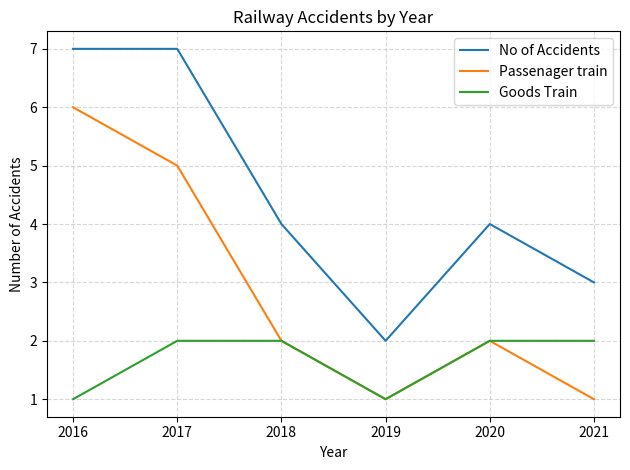

Reading left to right, extract all data points from this chart.

No of Accidents: 2016=7	2017=7	2018=4	2019=2	2020=4	2021=3
Passenager train: 2016=6	2017=5	2018=2	2019=1	2020=2	2021=1
Goods Train: 2016=1	2017=2	2018=2	2019=1	2020=2	2021=2